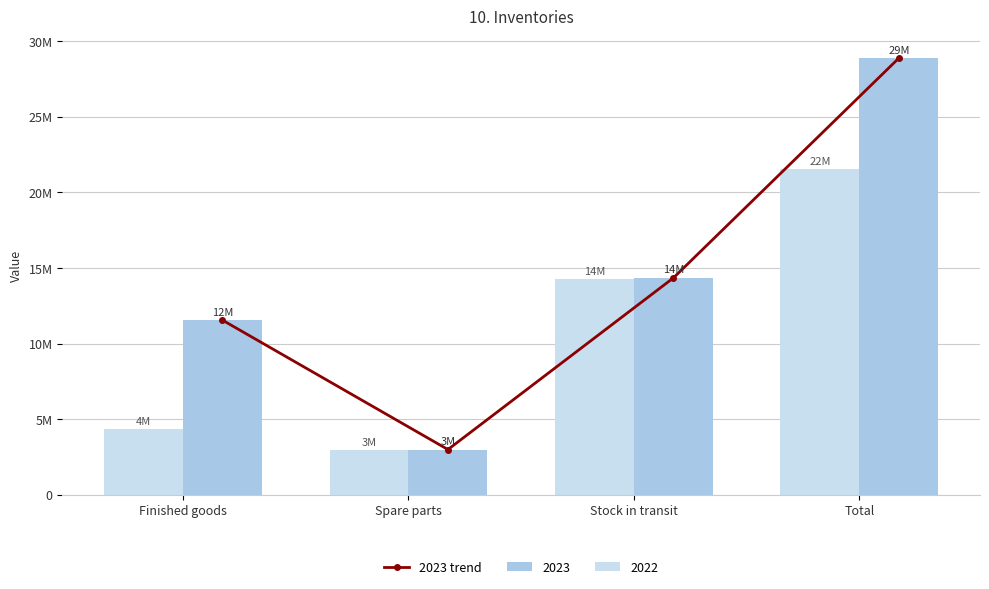

Which category has the lowest value across all series?

Spare parts